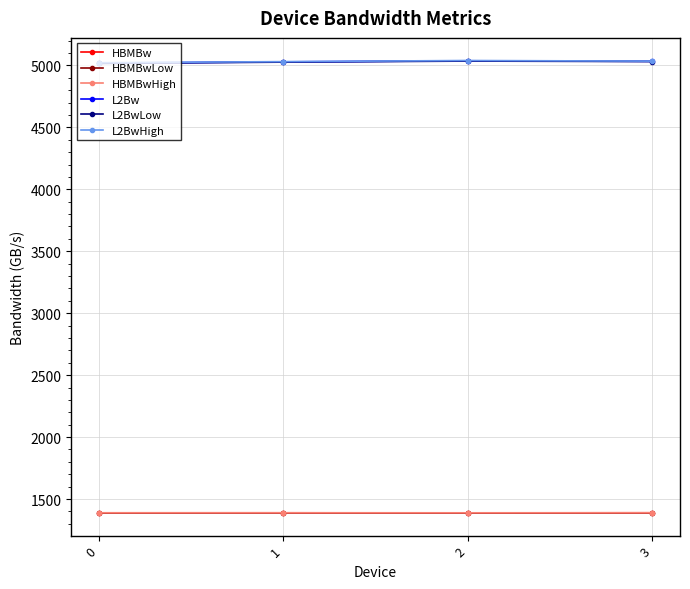

True or false: L2BwHigh has more than 1 points higher than both neighbors.

False